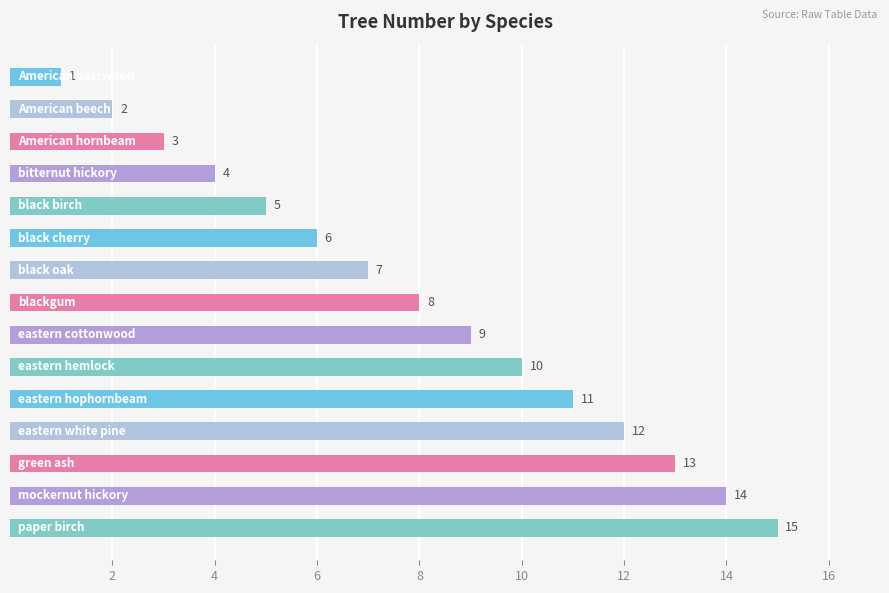

What is the value of the 2nd bar from the top?

2